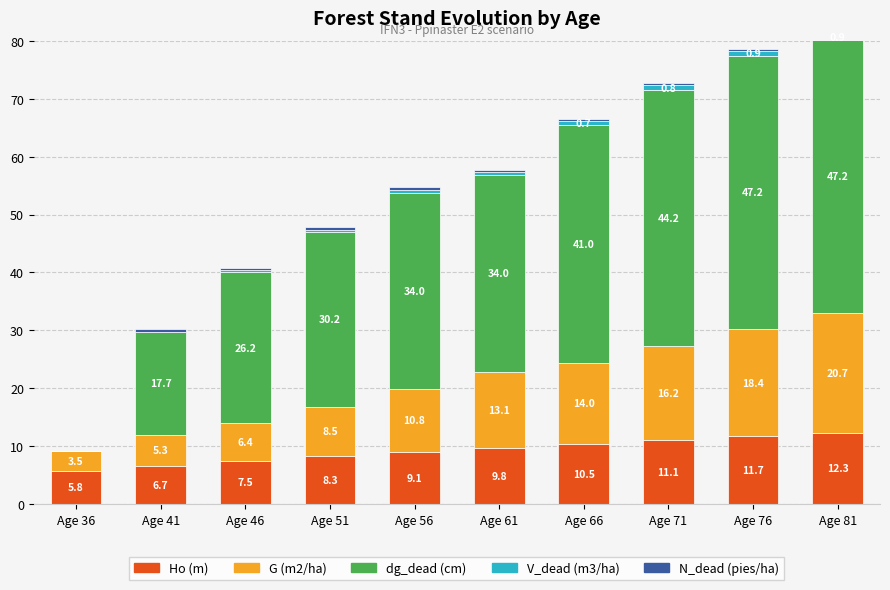

At which category is the sum across all series the highest?

Age 81